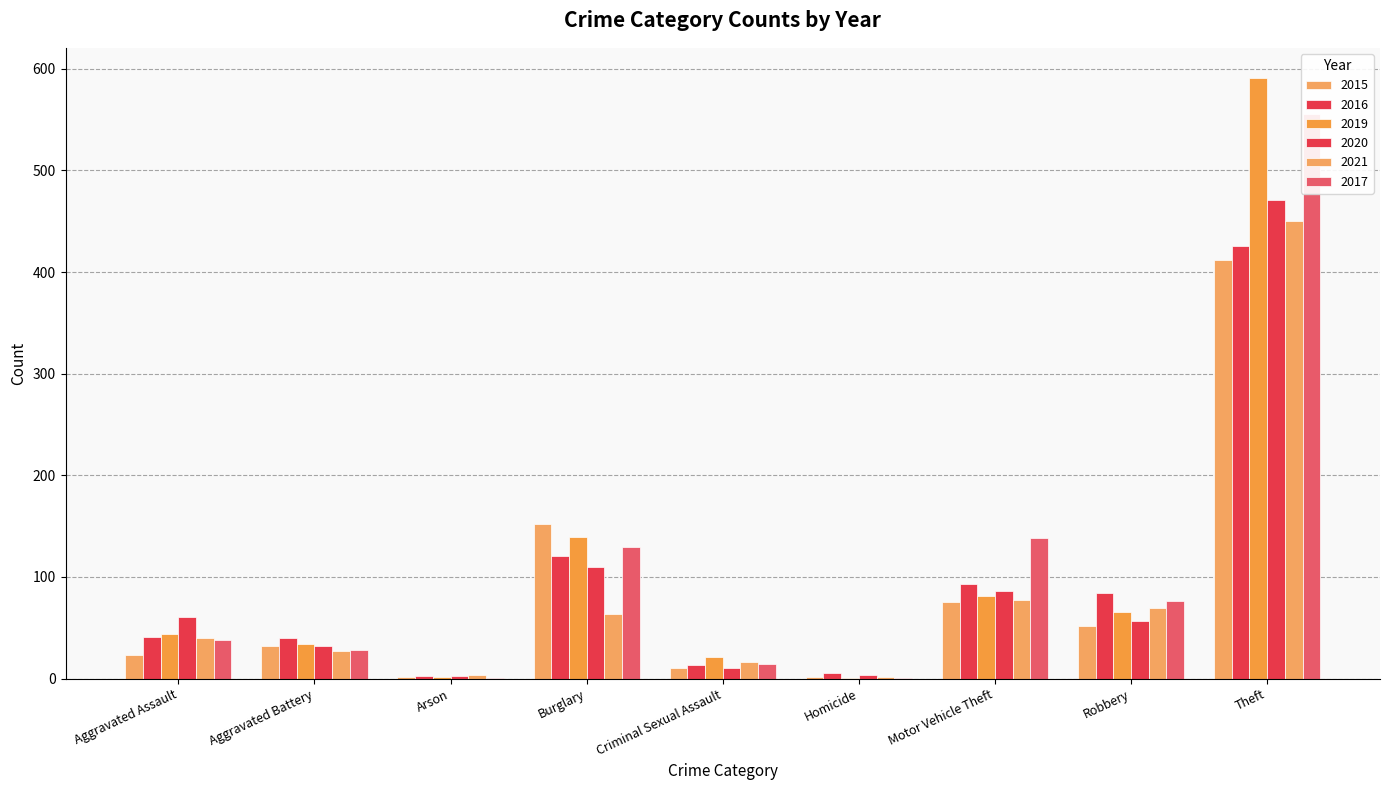

What is the maximum value shown in the chart?

591